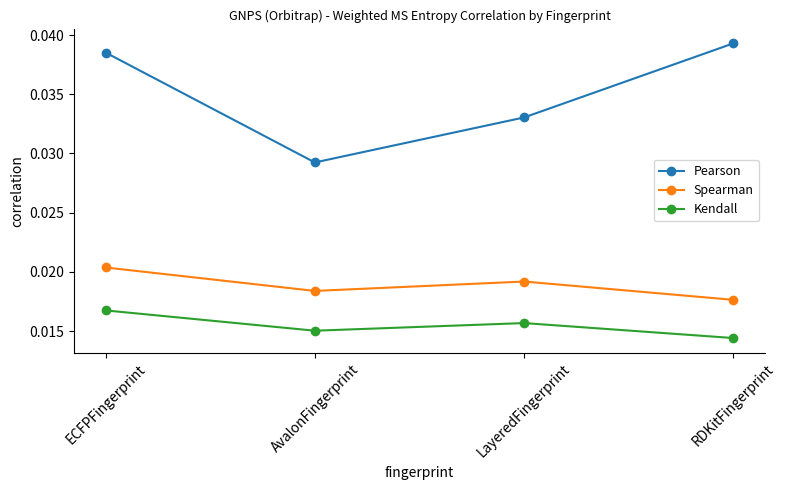

Count the number of categories in the chart.

4